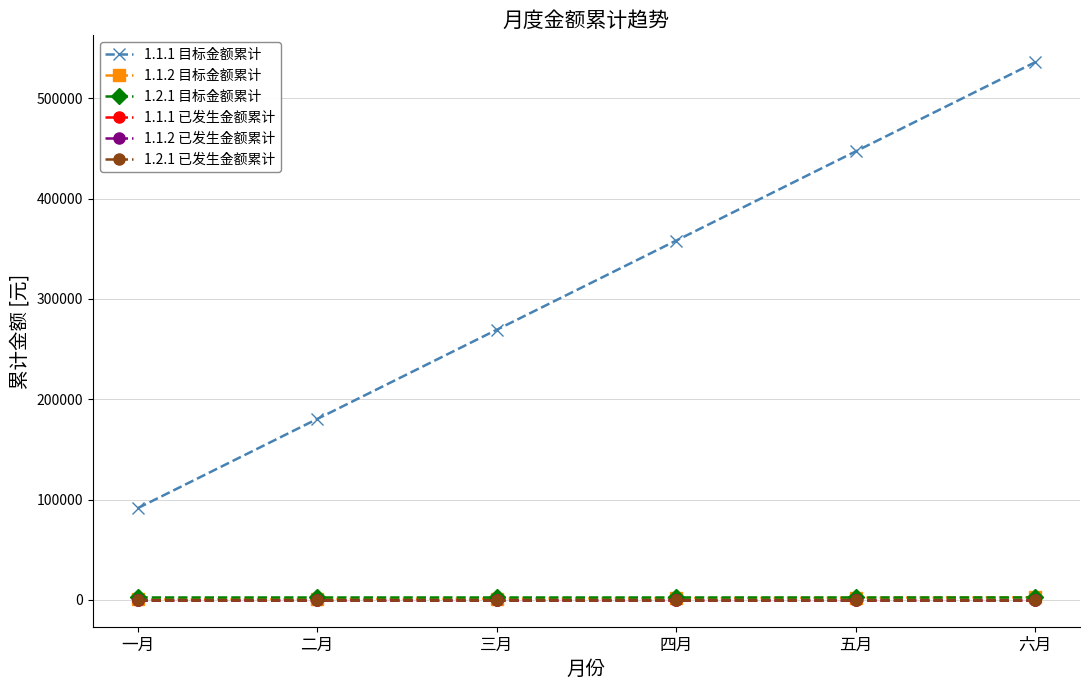

Is this an area chart (filled region under the line)?

No